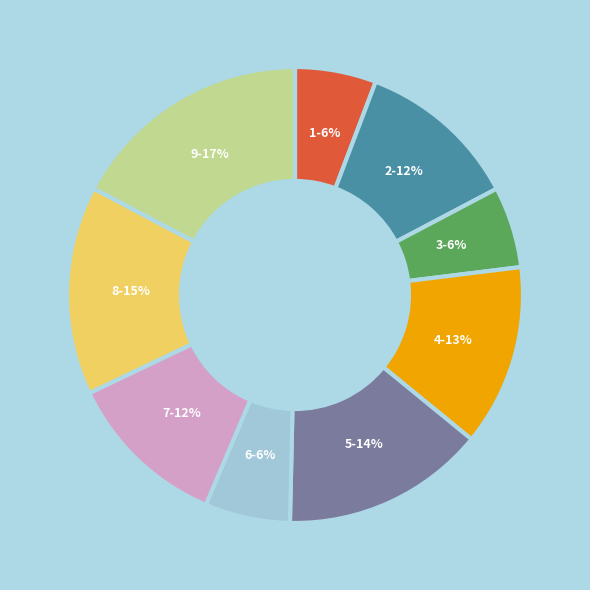

Count the number of slices in the pie.

9